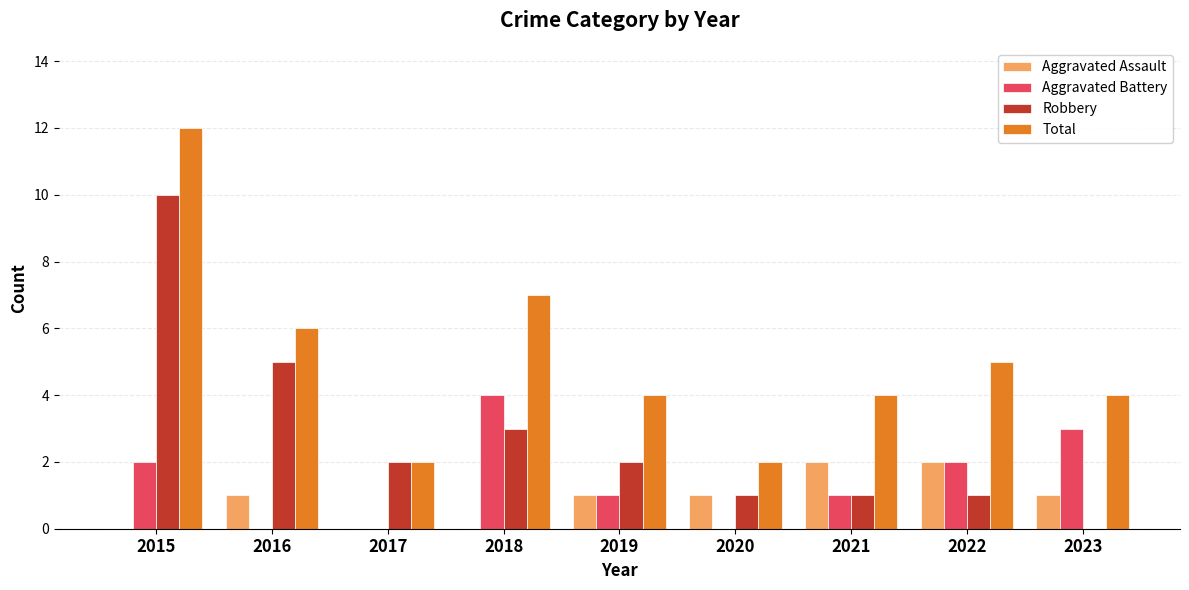

What is the greatest value displayed?

12